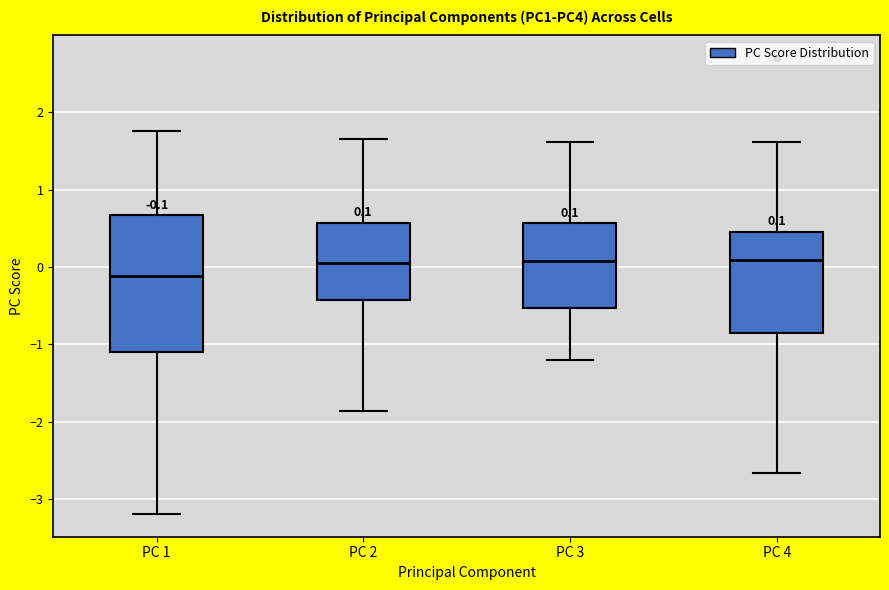

Comparing the boxes themselves (not the whiskers), which one is the tallest?

PC 1